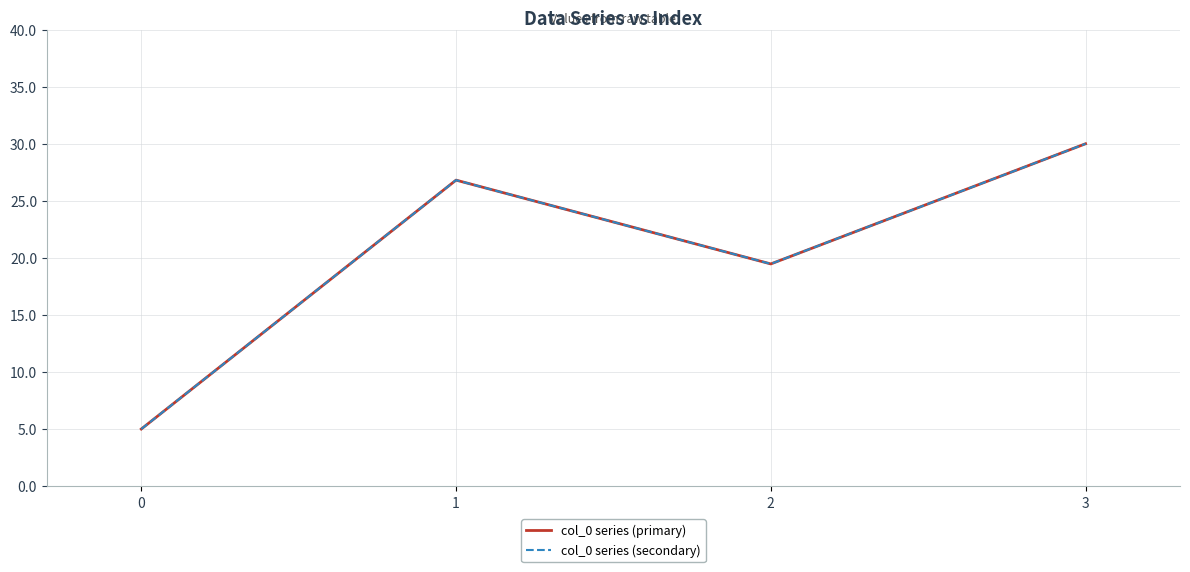

Is the value of col_0 series (secondary) at 0 greater than the value of col_0 series (primary) at 0?

No